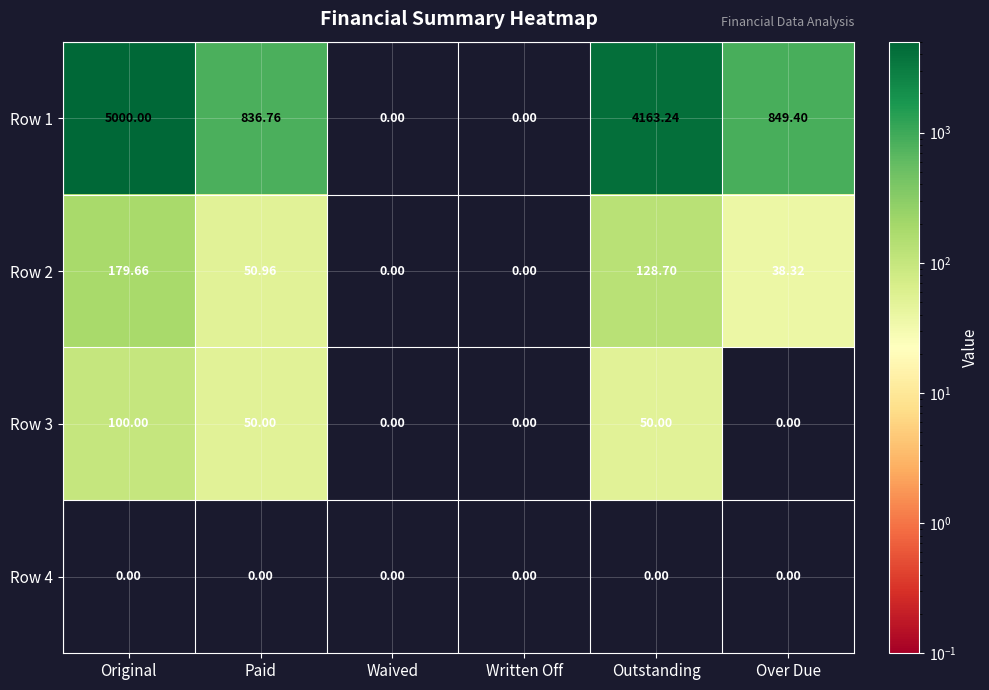

Which series has the widest spread of values?

Row 1